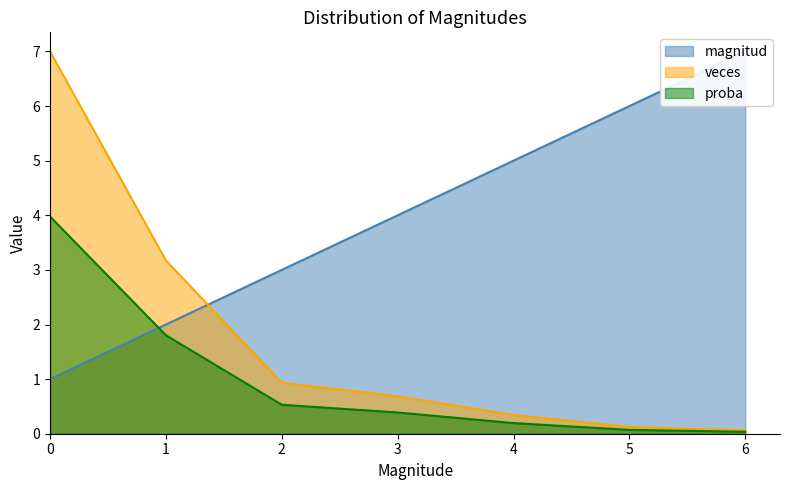

What is the maximum value for veces?

7.0